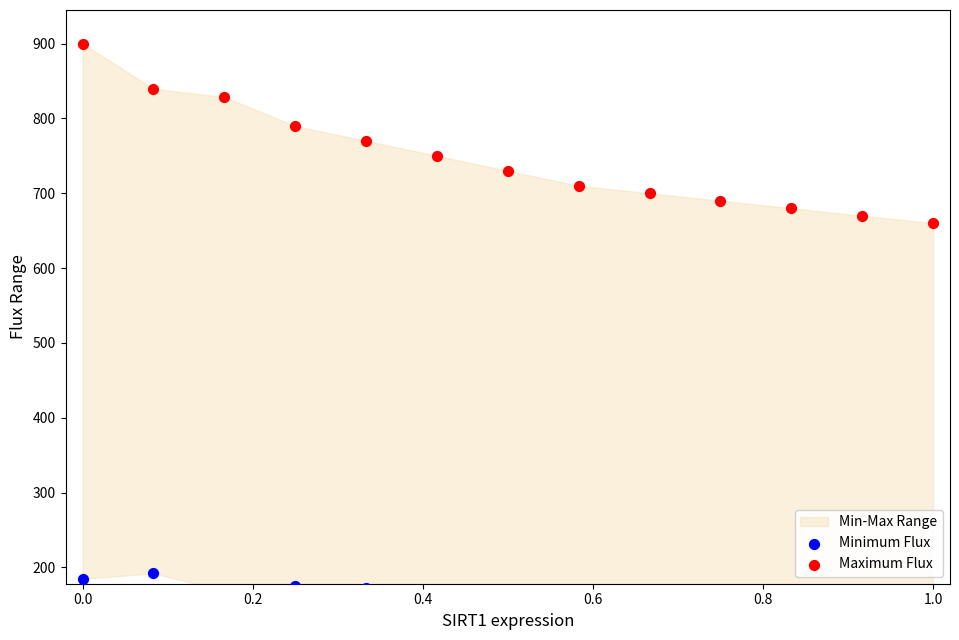

Which series has the widest spread of Y values?

Maximum Flux